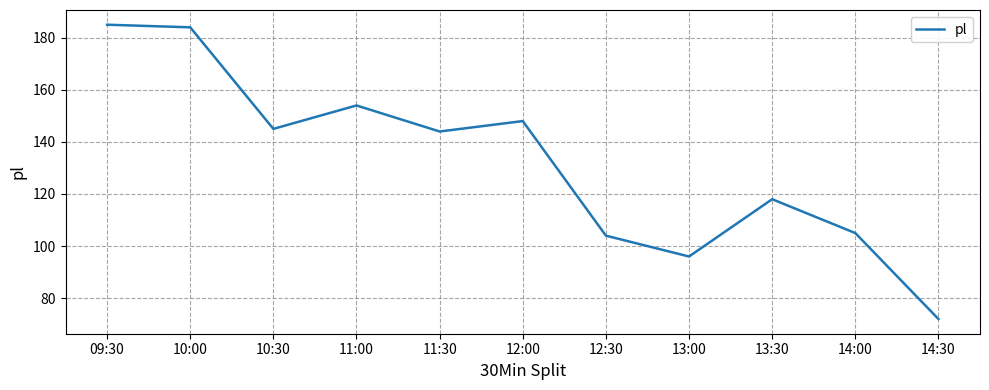

True or false: the data shows 44 at 14:00.

False